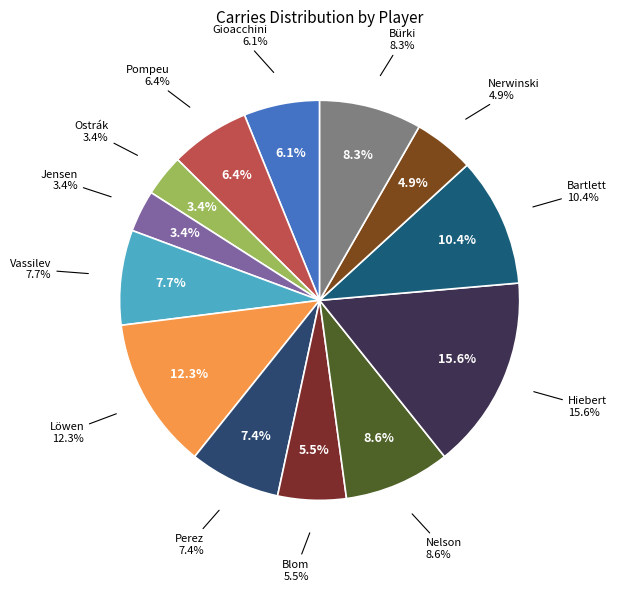

The Hiebert slice represents 16% of the pie. True or false?

True